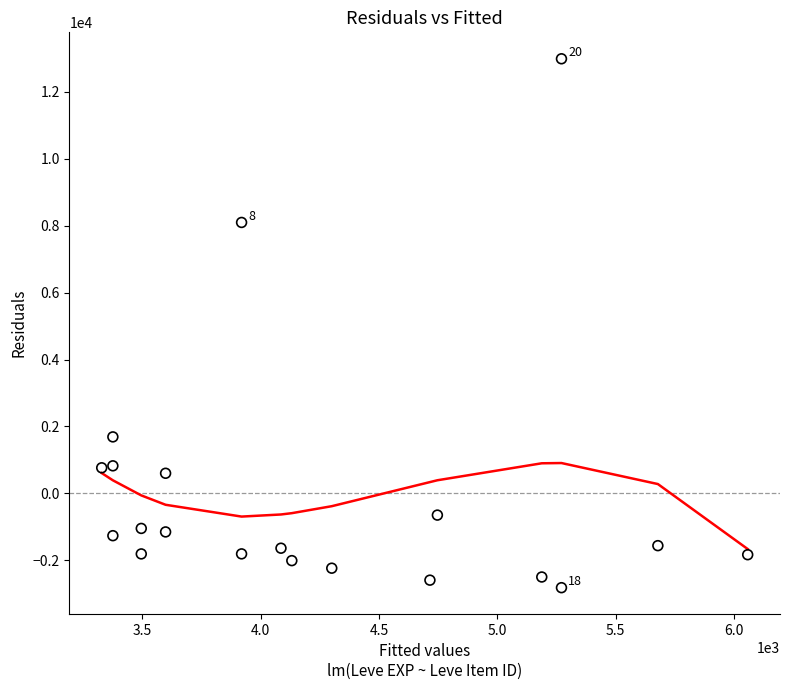

What is the range of X values (max minus min)?

2730.0